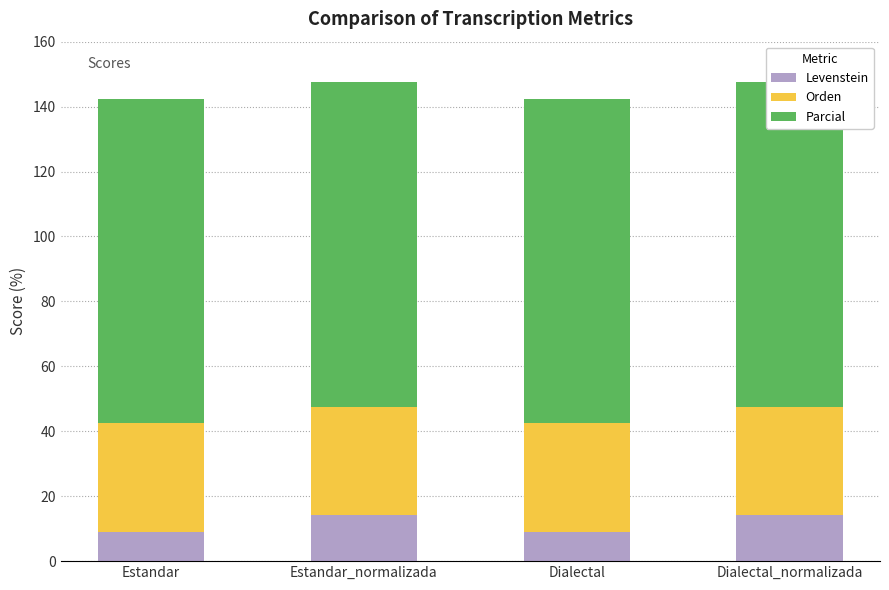

Rank the series by their maximum value, from lowest to highest.

Levenstein, Orden, Parcial